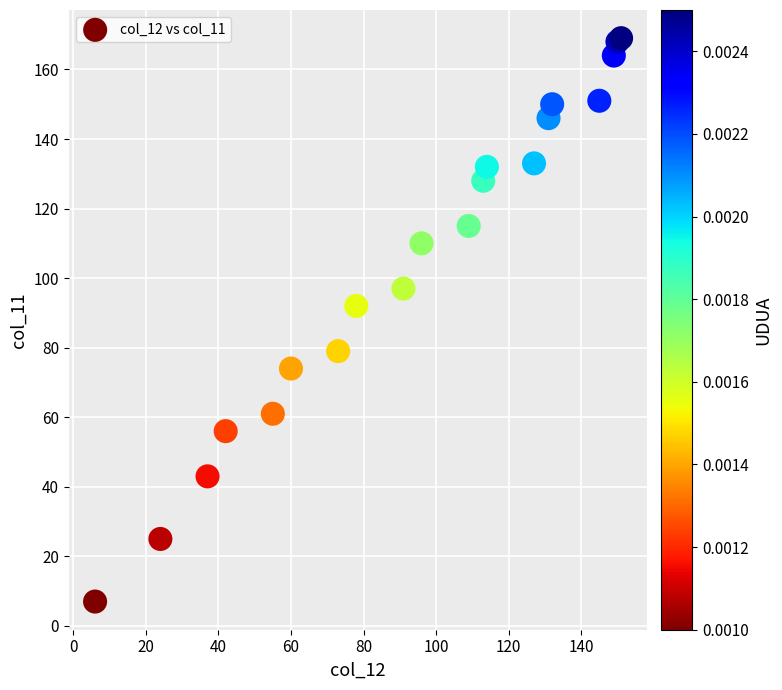

What Y value in the scatter plot is closest to 88?

92